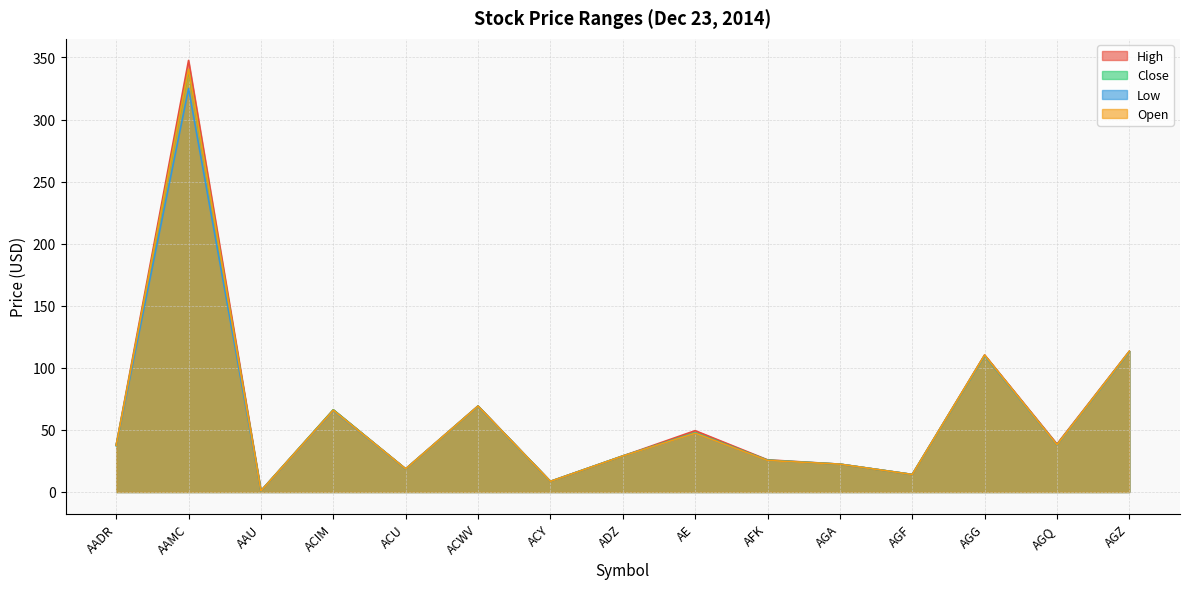

Which series has the largest total across all categories?

High